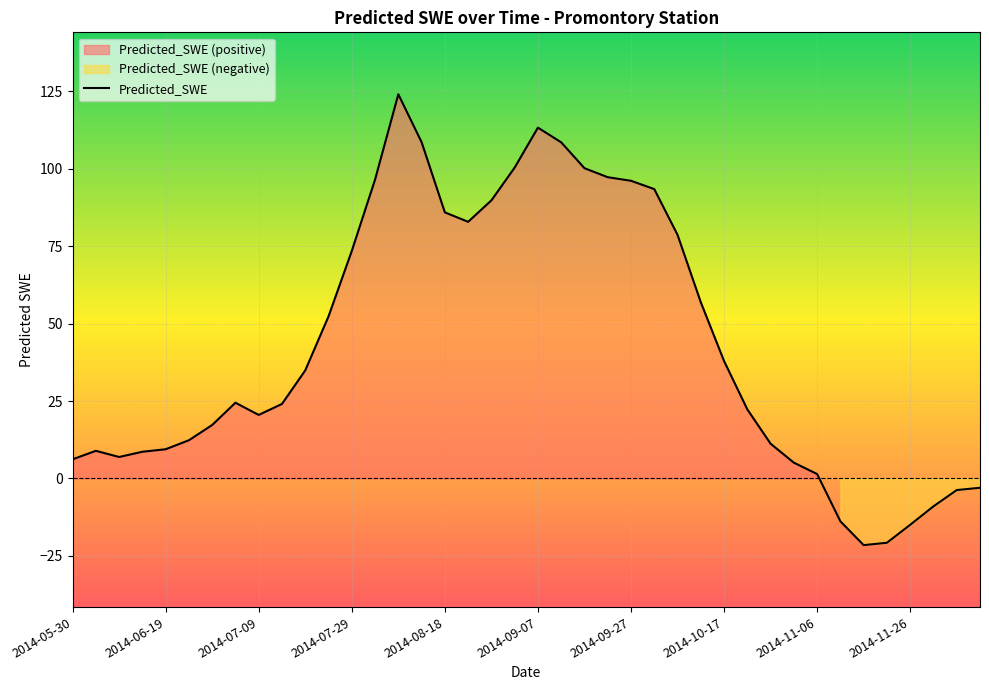

What is the label of the 26th point from the left?

2014-10-02